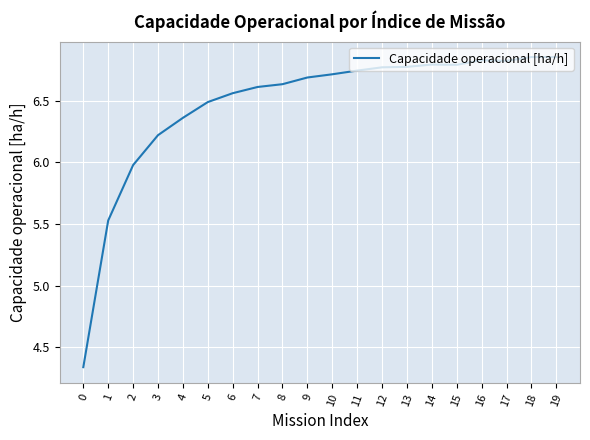

The value at 13 is 6.8. True or false?

True